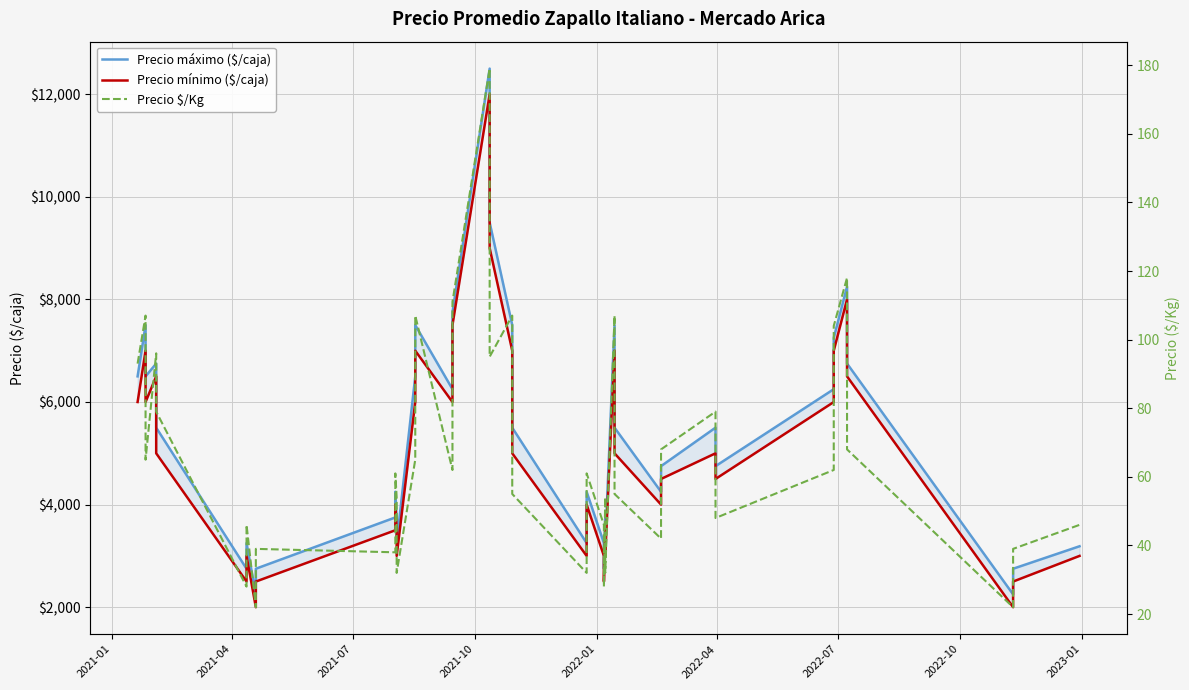

True or false: Precio $/Kg and Precio máximo ($/caja) cross at least once.

False